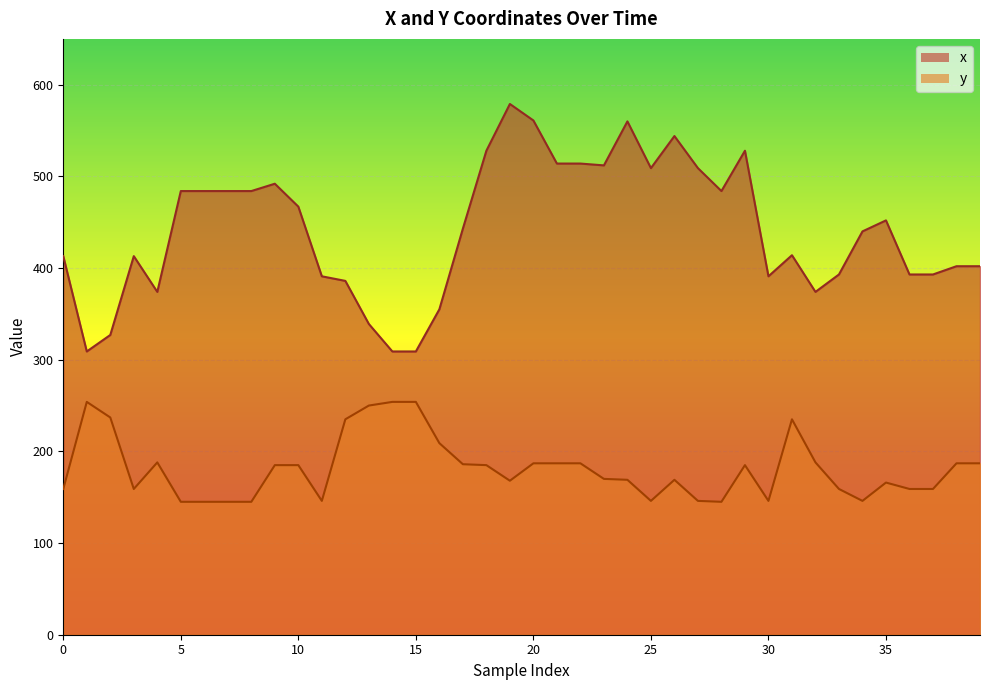

Count the number of categories in the chart.

40